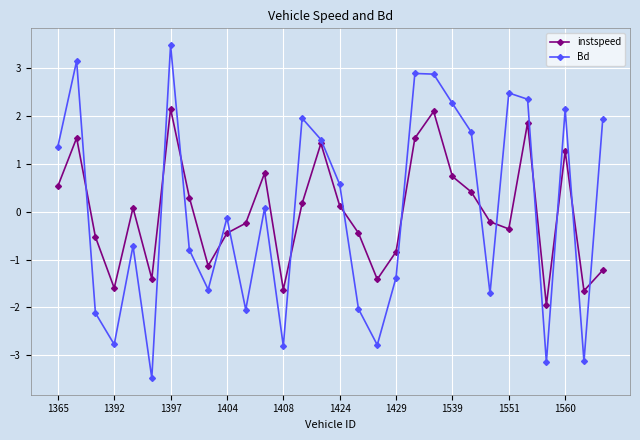

True or false: instspeed and Bd intersect in this chart.

True